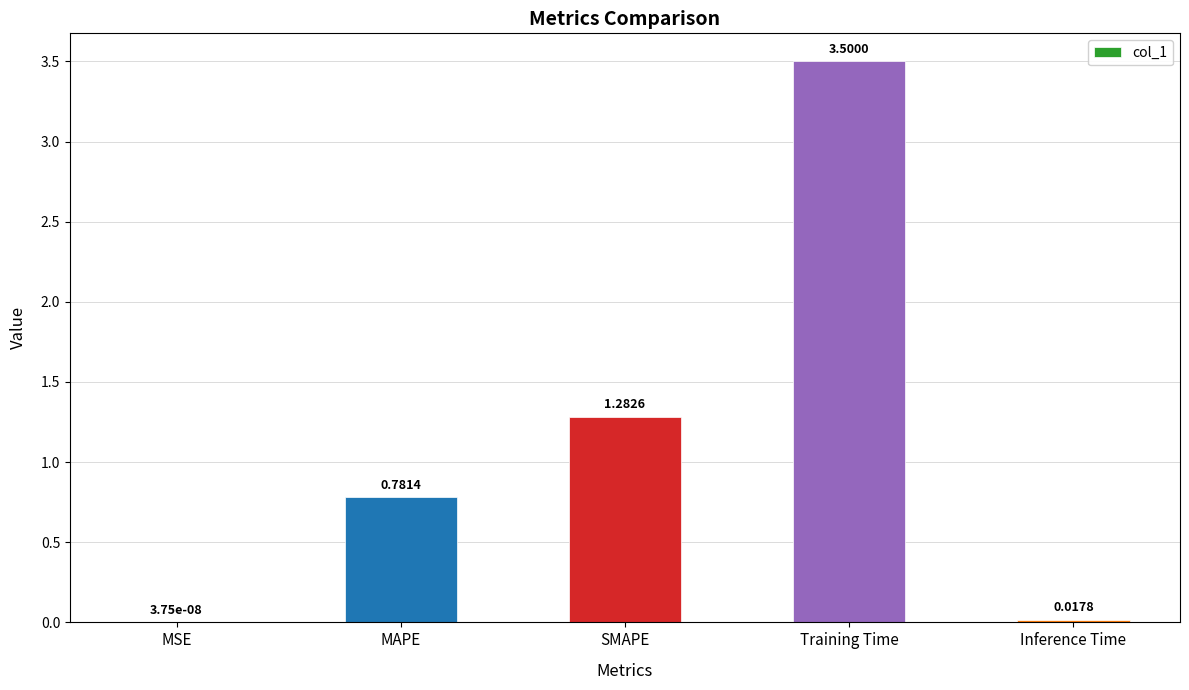

What is the greatest value displayed?

3.5